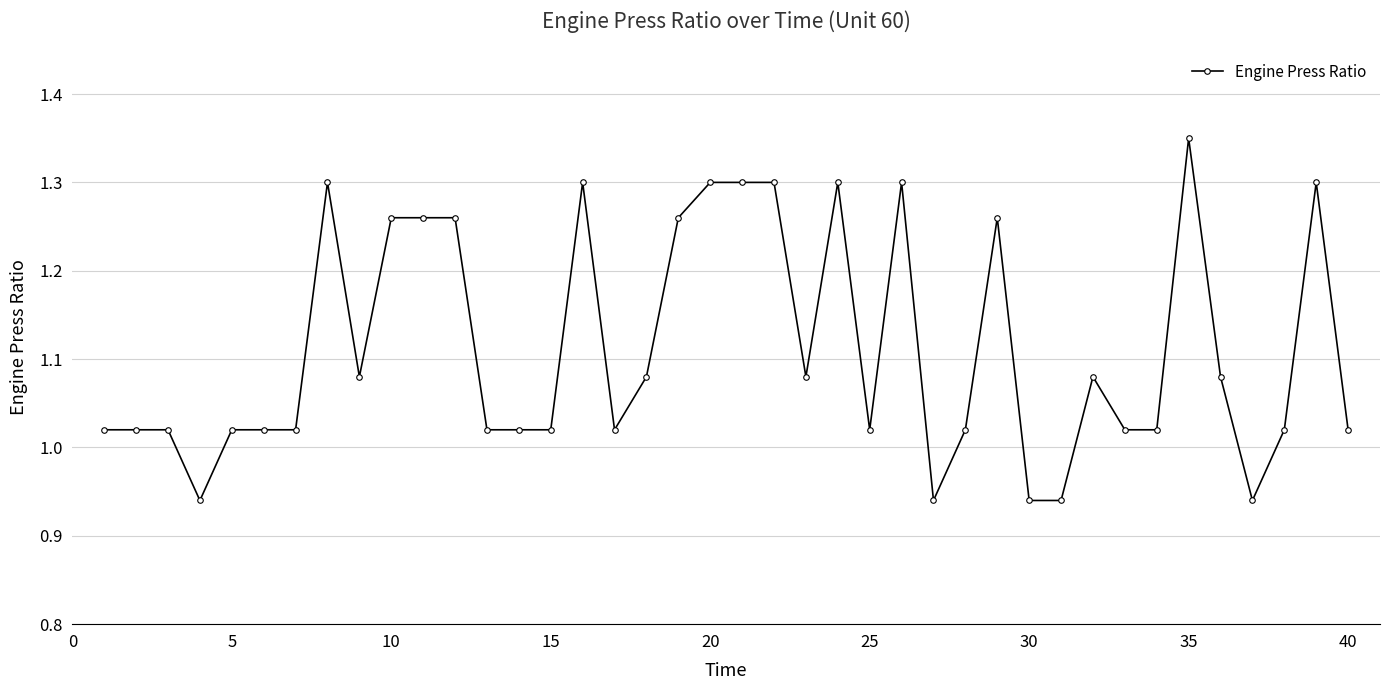

True or false: the data has more than 2 interior local peaks.

True